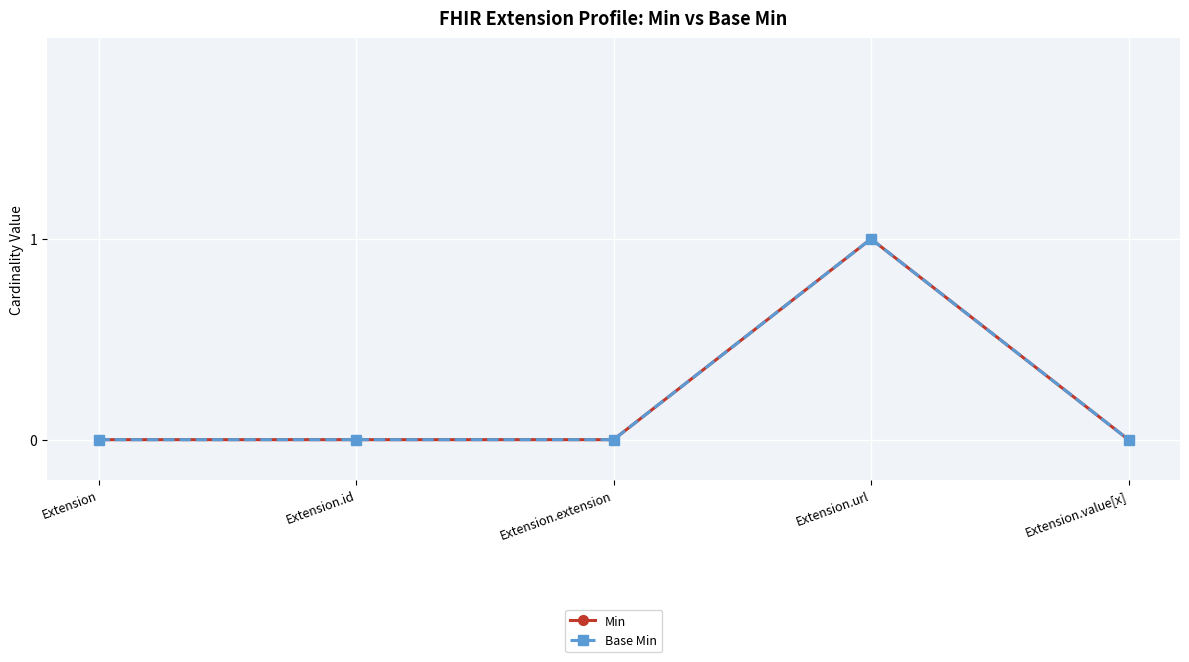

Reading left to right, list all the values displayed in this chart.

Min: Extension=0	Extension.id=0	Extension.extension=0	Extension.url=1	Extension.value[x]=0
Base Min: Extension=0	Extension.id=0	Extension.extension=0	Extension.url=1	Extension.value[x]=0